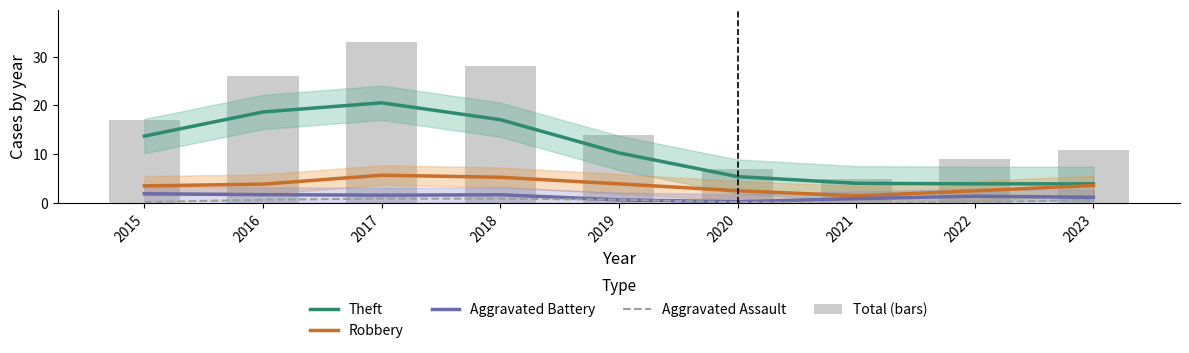

The Robbery series shows 4.0 at 2019. True or false?

True